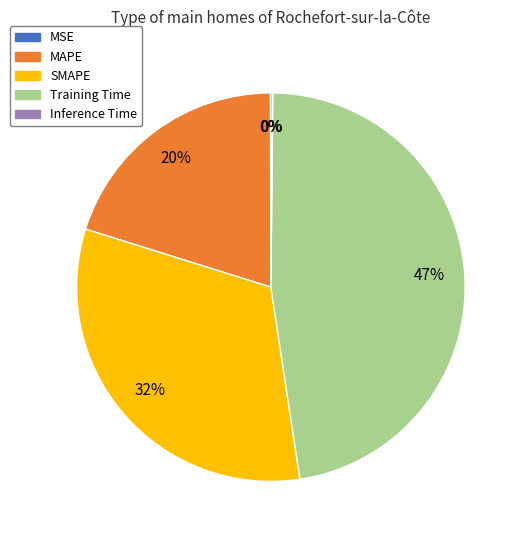

Does Training Time account for over 50% of the chart?

No